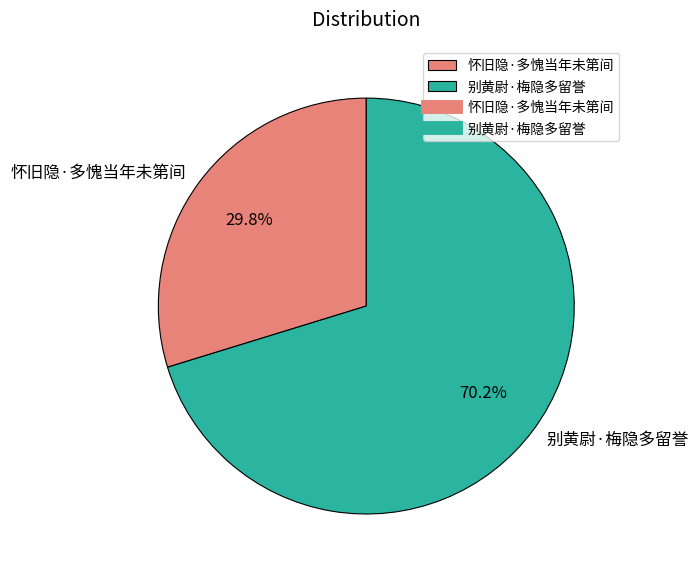

True or false: 别黄尉·梅隐多留誉 accounts for 70% of the total.

True